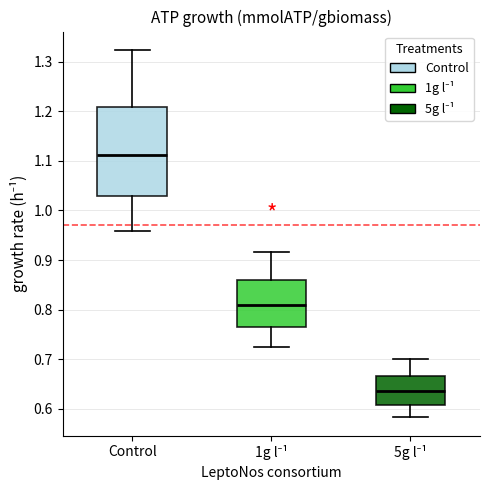

Reading left to right, transcribe this box plot: for each box, give where its median line is, the range the box spans, and where its two whiskers end, as read against the y-axis. The values are not printed on the chart, so give them approximately, as read against the axis.

Control: median 1.11, box 1.03 to 1.21, whiskers 0.96 to 1.32
1g l⁻¹: median 0.81, box 0.77 to 0.86, whiskers 0.73 to 0.92
5g l⁻¹: median 0.64, box 0.61 to 0.67, whiskers 0.58 to 0.70